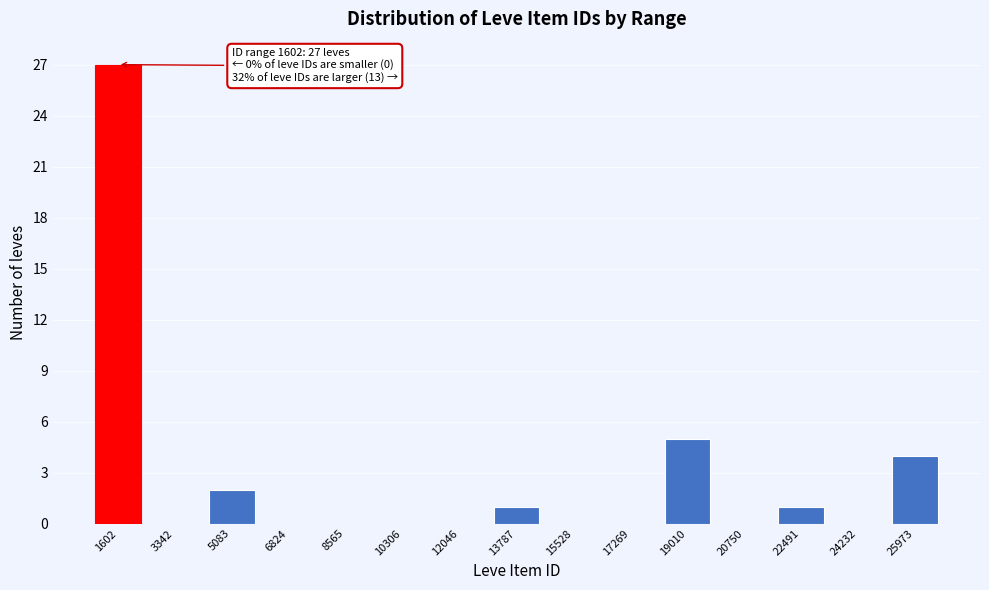

Reading left to right, extract all data points from this chart.

1602=27	3342=0	5083=2	6824=0	8565=0	10306=0	12046=0	13787=1	15528=0	17269=0	19010=5	20750=0	22491=1	24232=0	25973=4